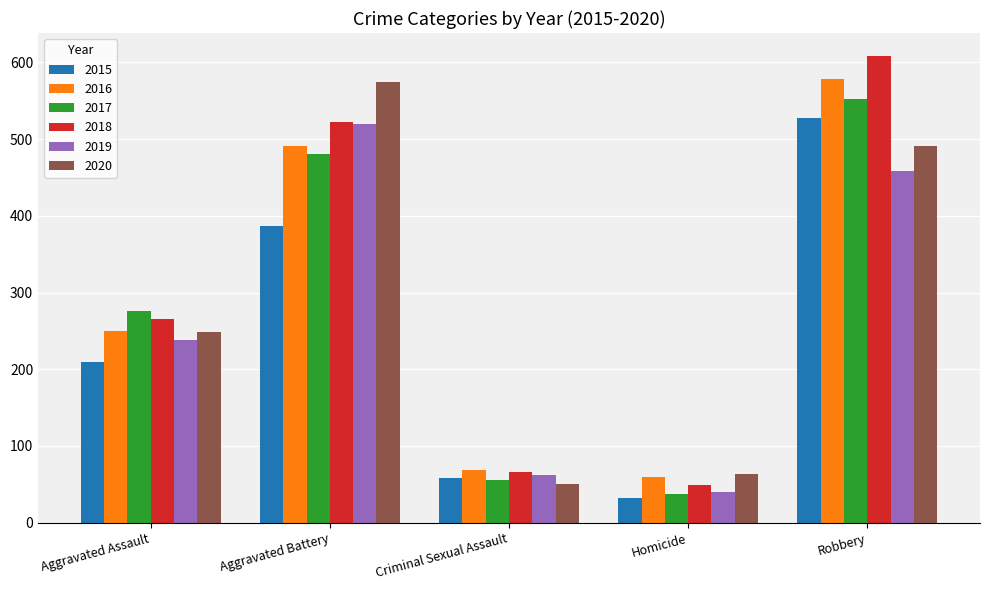

How many data points in 2016 are less than 250?

2